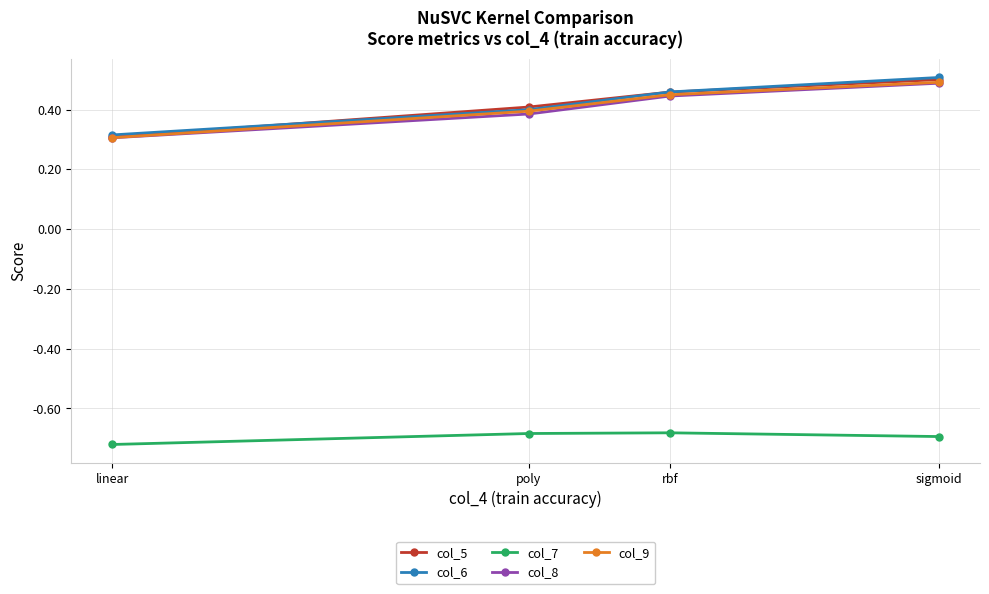

What is the label of the 3rd point from the left?

rbf